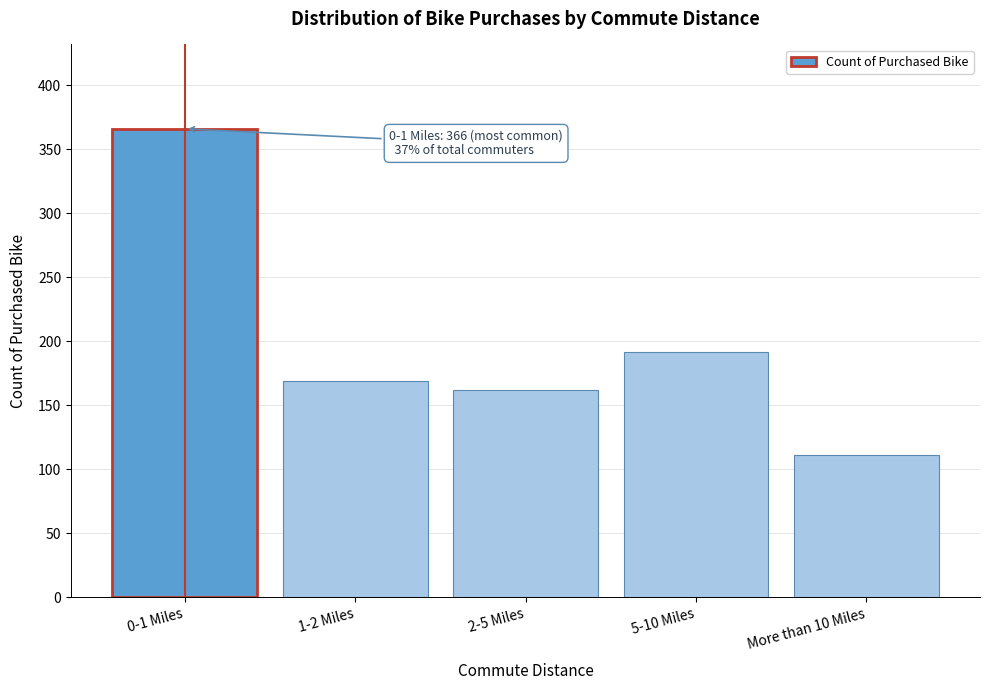

Reading left to right, transcribe all the data shown in this chart.

0-1 Miles=366	1-2 Miles=169	2-5 Miles=162	5-10 Miles=192	More than 10 Miles=111